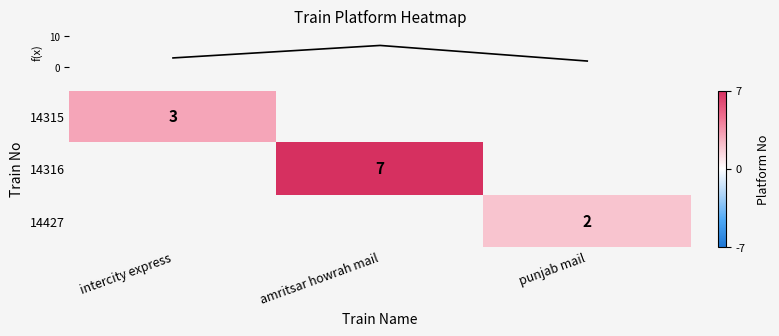

Which label corresponds to the largest value in the chart?

amritsar howrah mail